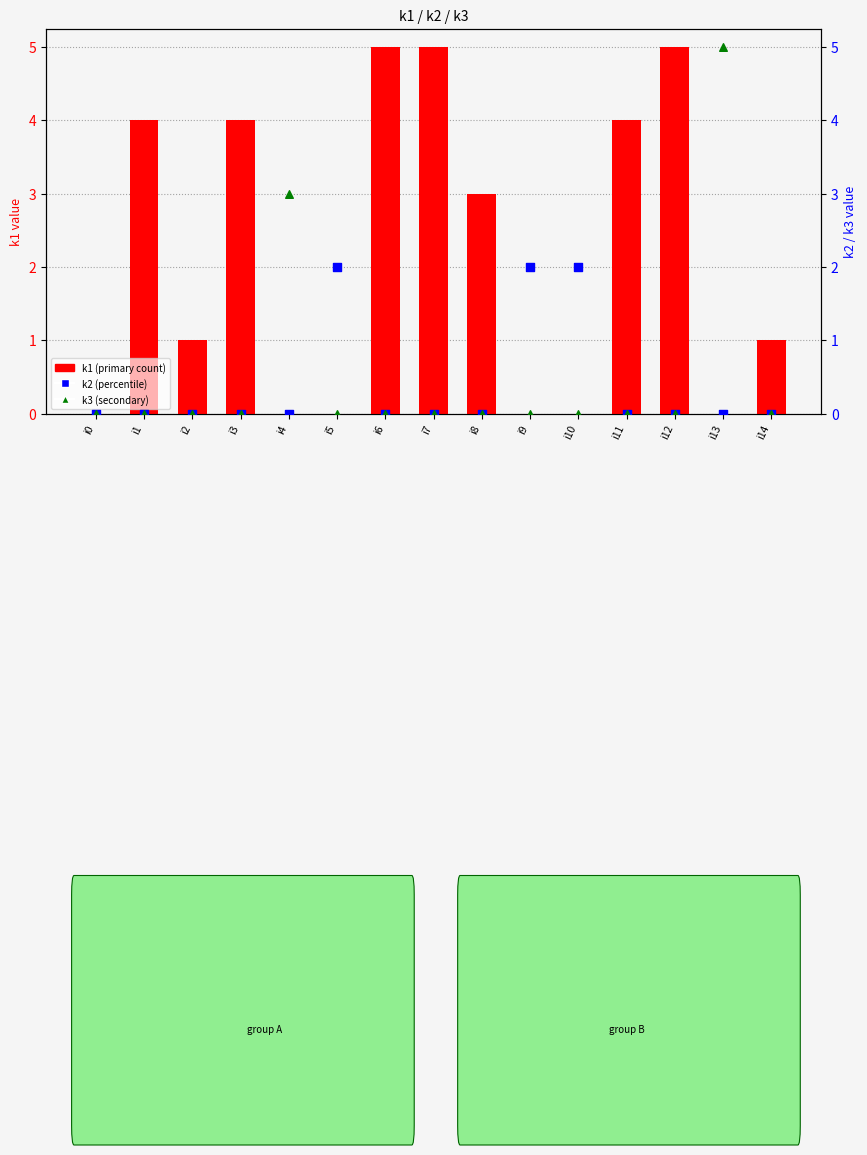

What is the total value across all series at i11?

4